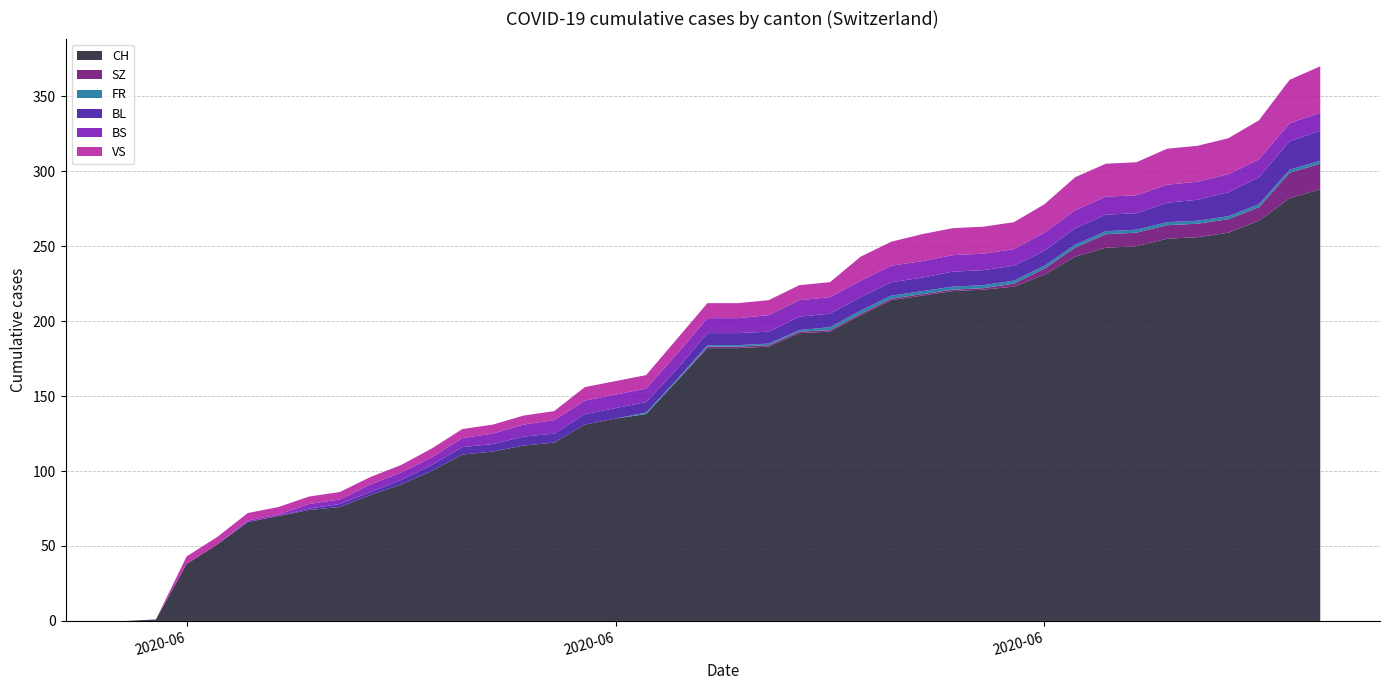

Reading left to right, what are all the values shown in this chart?

CH: 2020-05-31=0	2020-06-01=1	2020-06-02=38	2020-06-03=51	2020-06-04=66	2020-06-05=70	2020-06-06=74	2020-06-07=76	2020-06-08=84	2020-06-09=91	2020-06-10=100	2020-06-11=111	2020-06-12=113	2020-06-13=117	2020-06-14=119	2020-06-15=131	2020-06-16=135	2020-06-17=138	2020-06-18=160	2020-06-19=182	2020-06-20=182	2020-06-21=183	2020-06-22=192	2020-06-23=193	2020-06-24=204	2020-06-25=214	2020-06-26=217	2020-06-27=220	2020-06-28=221	2020-06-29=223	2020-06-30=231	2020-07-01=243	2020-07-02=249	2020-07-03=250	2020-07-04=255	2020-07-05=256	2020-07-06=259	2020-07-07=267	2020-07-08=282	2020-07-09=288
SZ: 2020-05-31=0	2020-06-01=0	2020-06-02=0	2020-06-03=0	2020-06-04=0	2020-06-05=0	2020-06-06=0	2020-06-07=0	2020-06-08=0	2020-06-09=0	2020-06-10=0	2020-06-11=0	2020-06-12=0	2020-06-13=0	2020-06-14=0	2020-06-15=0	2020-06-16=0	2020-06-17=0	2020-06-18=0	2020-06-19=1	2020-06-20=1	2020-06-21=1	2020-06-22=1	2020-06-23=1	2020-06-24=1	2020-06-25=1	2020-06-26=1	2020-06-27=1	2020-06-28=1	2020-06-29=2	2020-06-30=4	2020-07-01=6	2020-07-02=9	2020-07-03=9	2020-07-04=9	2020-07-05=9	2020-07-06=9	2020-07-07=9	2020-07-08=17	2020-07-09=17
FR: 2020-05-31=0	2020-06-01=0	2020-06-02=0	2020-06-03=0	2020-06-04=0	2020-06-05=0	2020-06-06=0	2020-06-07=0	2020-06-08=0	2020-06-09=0	2020-06-10=0	2020-06-11=0	2020-06-12=0	2020-06-13=0	2020-06-14=0	2020-06-15=0	2020-06-16=0	2020-06-17=1	2020-06-18=1	2020-06-19=1	2020-06-20=1	2020-06-21=1	2020-06-22=1	2020-06-23=2	2020-06-24=2	2020-06-25=2	2020-06-26=2	2020-06-27=2	2020-06-28=2	2020-06-29=2	2020-06-30=2	2020-07-01=2	2020-07-02=2	2020-07-03=2	2020-07-04=2	2020-07-05=2	2020-07-06=2	2020-07-07=2	2020-07-08=2	2020-07-09=2
BL: 2020-05-31=0	2020-06-01=0	2020-06-02=0	2020-06-03=0	2020-06-04=0	2020-06-05=0	2020-06-06=1	2020-06-07=2	2020-06-08=2	2020-06-09=3	2020-06-10=4	2020-06-11=5	2020-06-12=5	2020-06-13=6	2020-06-14=6	2020-06-15=7	2020-06-16=7	2020-06-17=7	2020-06-18=7	2020-06-19=8	2020-06-20=8	2020-06-21=8	2020-06-22=9	2020-06-23=9	2020-06-24=9	2020-06-25=9	2020-06-26=9	2020-06-27=10	2020-06-28=10	2020-06-29=10	2020-06-30=10	2020-07-01=11	2020-07-02=11	2020-07-03=11	2020-07-04=13	2020-07-05=14	2020-07-06=16	2020-07-07=18	2020-07-08=19	2020-07-09=20
BS: 2020-05-31=0	2020-06-01=0	2020-06-02=0	2020-06-03=0	2020-06-04=1	2020-06-05=1	2020-06-06=3	2020-06-07=3	2020-06-08=5	2020-06-09=5	2020-06-10=5	2020-06-11=6	2020-06-12=7	2020-06-13=8	2020-06-14=9	2020-06-15=9	2020-06-16=9	2020-06-17=9	2020-06-18=10	2020-06-19=10	2020-06-20=10	2020-06-21=11	2020-06-22=11	2020-06-23=11	2020-06-24=11	2020-06-25=11	2020-06-26=11	2020-06-27=11	2020-06-28=11	2020-06-29=11	2020-06-30=12	2020-07-01=12	2020-07-02=12	2020-07-03=12	2020-07-04=12	2020-07-05=12	2020-07-06=12	2020-07-07=12	2020-07-08=12	2020-07-09=12
VS: 2020-05-31=0	2020-06-01=0	2020-06-02=5	2020-06-03=5	2020-06-04=5	2020-06-05=5	2020-06-06=5	2020-06-07=5	2020-06-08=5	2020-06-09=5	2020-06-10=6	2020-06-11=6	2020-06-12=6	2020-06-13=6	2020-06-14=6	2020-06-15=9	2020-06-16=9	2020-06-17=9	2020-06-18=10	2020-06-19=10	2020-06-20=10	2020-06-21=10	2020-06-22=10	2020-06-23=10	2020-06-24=16	2020-06-25=16	2020-06-26=18	2020-06-27=18	2020-06-28=18	2020-06-29=18	2020-06-30=19	2020-07-01=22	2020-07-02=22	2020-07-03=22	2020-07-04=24	2020-07-05=24	2020-07-06=24	2020-07-07=26	2020-07-08=29	2020-07-09=31